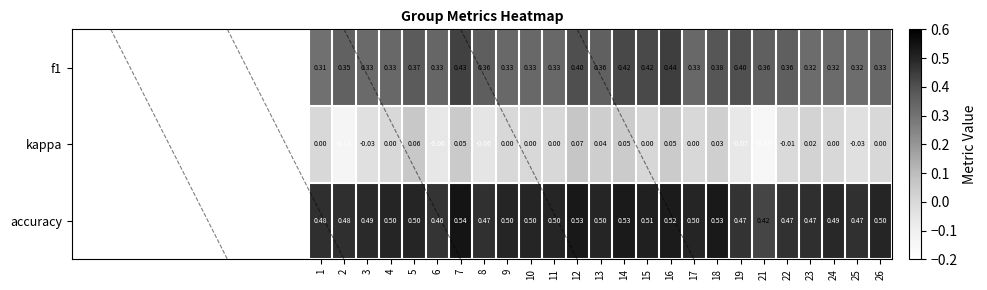

Is the value of kappa at 17 greater than the value of accuracy at 12?

No